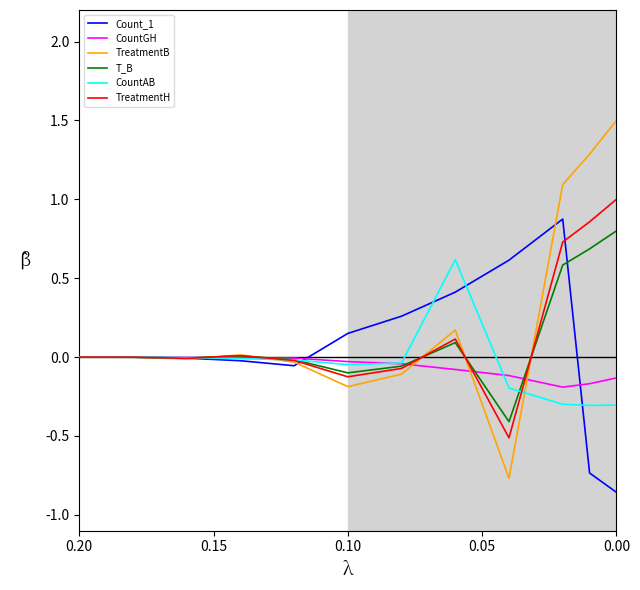

Which series ends up on top after the final intersection of TreatmentB and CountAB?

TreatmentB